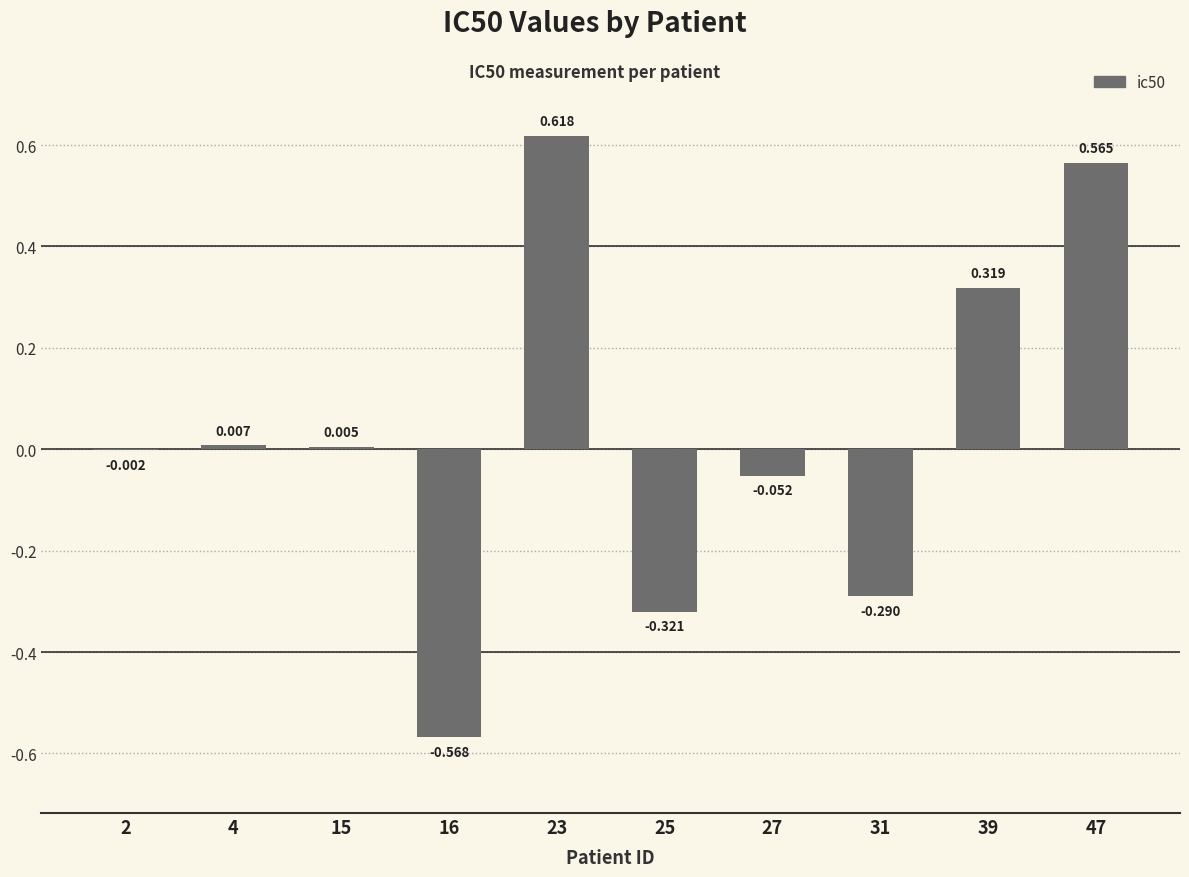

What is the change in value from 4 to 27?

-0.1